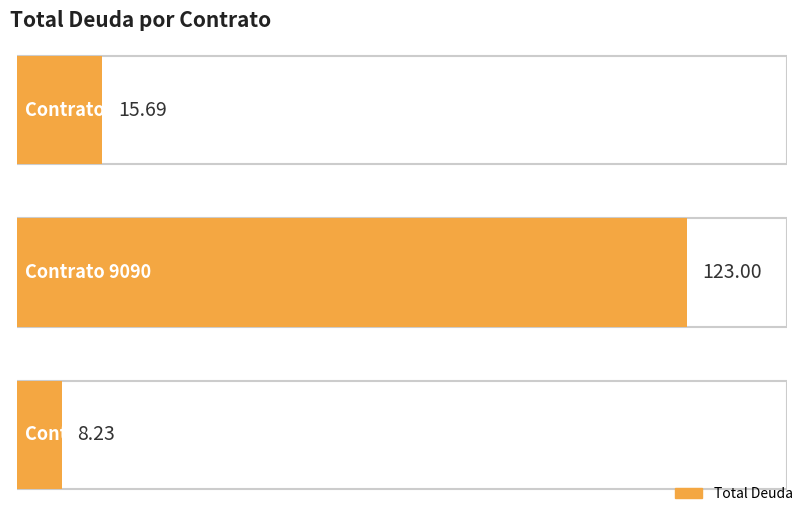

Which category has the lowest value across all series?

5050